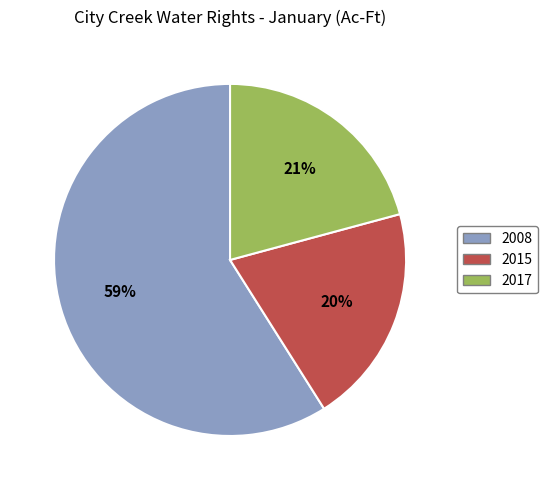

Do 2015 and 2017 together represent more than half of the pie?

No